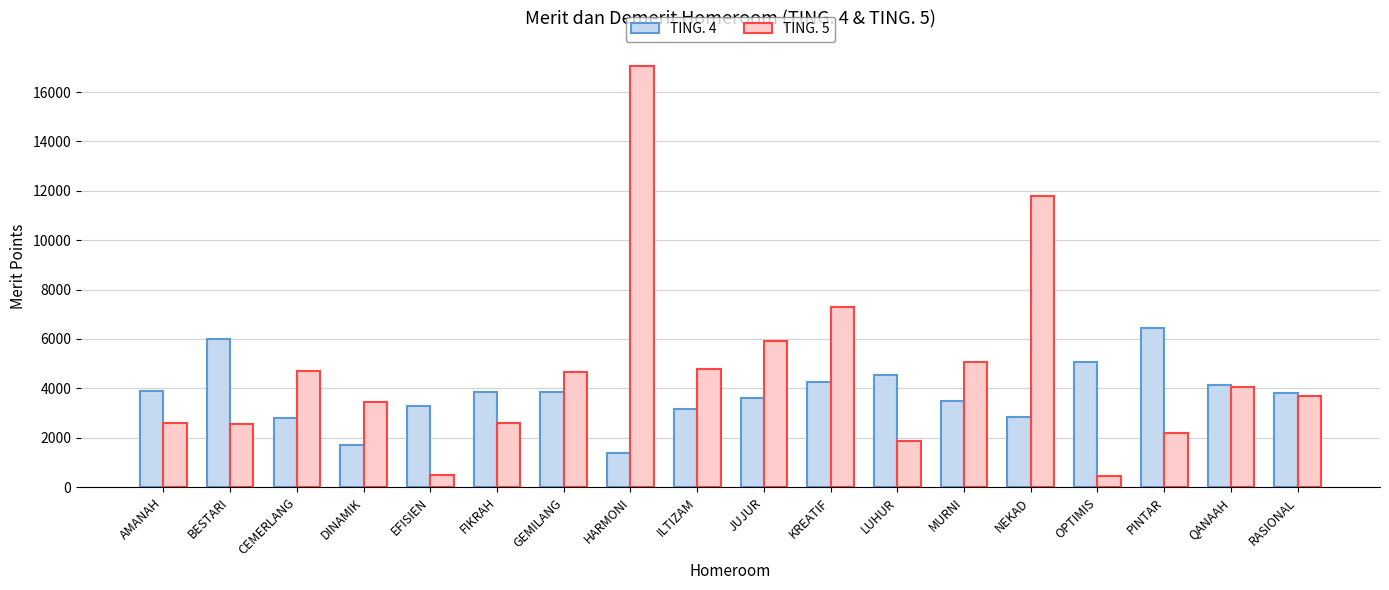

How many bars are there in each group?

2